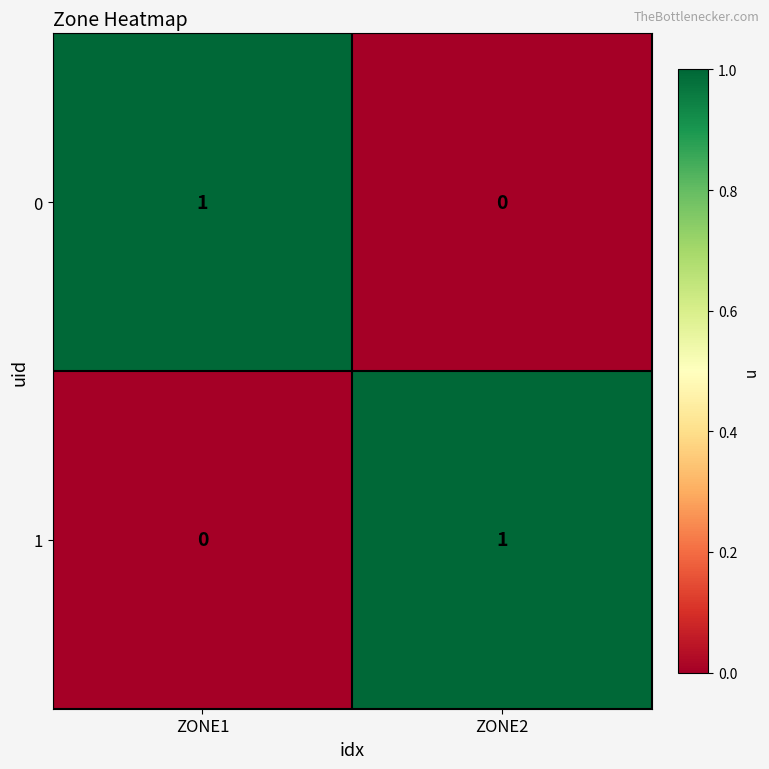

How many data points does each series have?

2